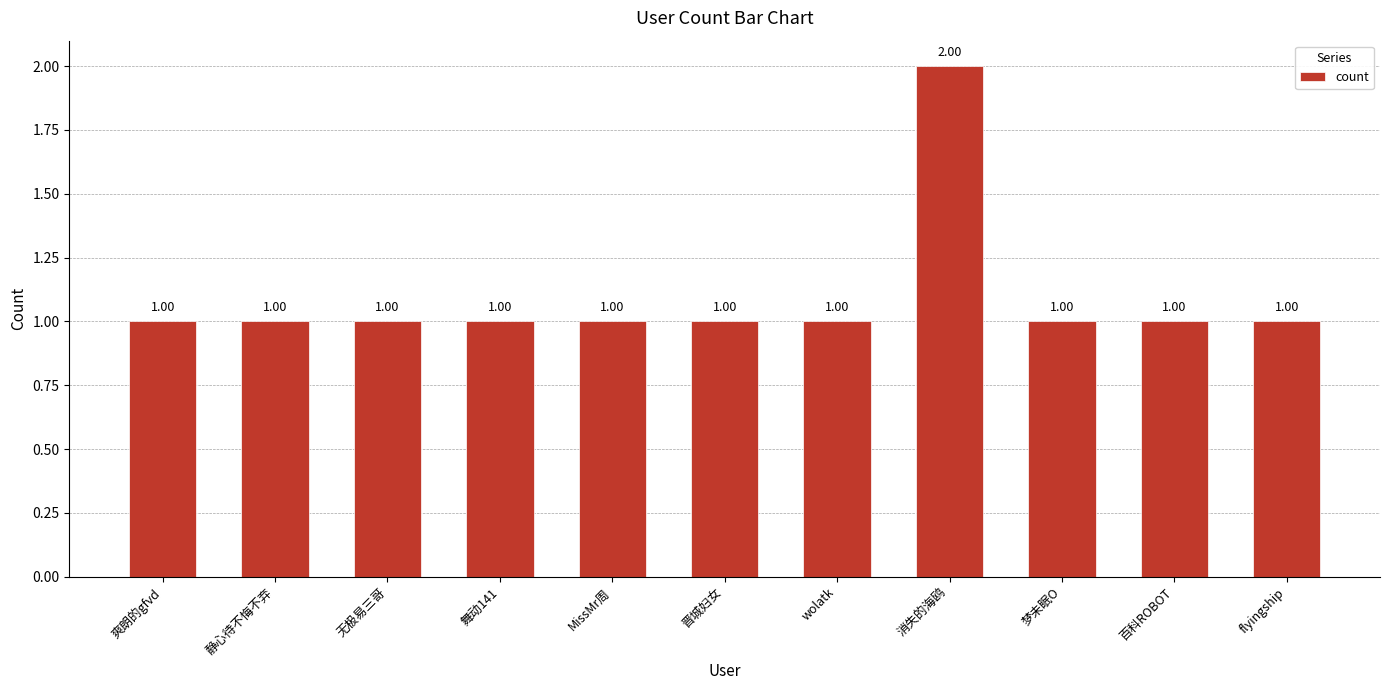

What is the difference between the maximum and minimum values?

1